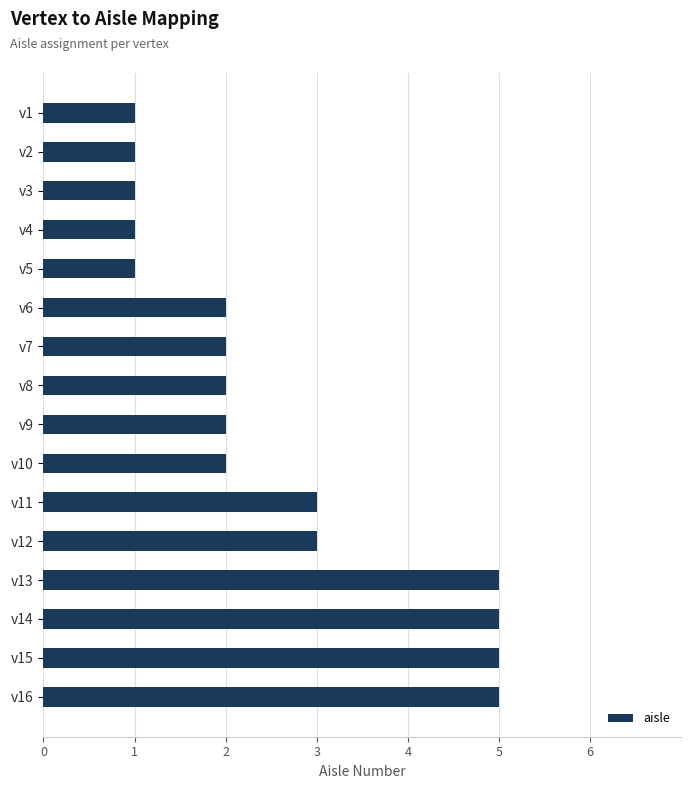

Approximately how many times larger is the value at v14 compared to v9?

2.5